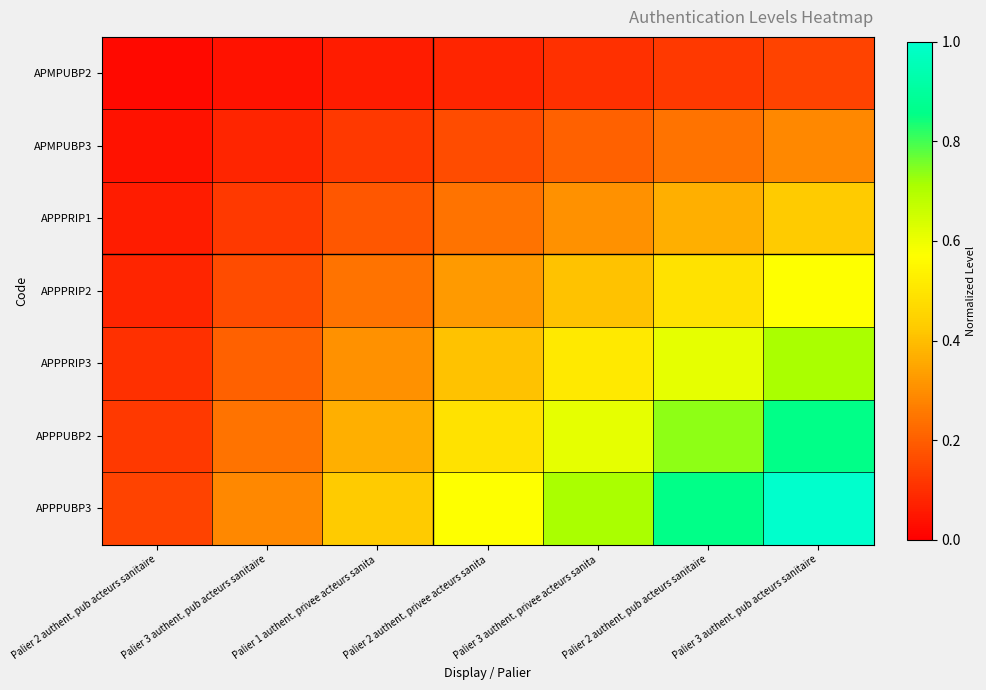

Between Palier 3 authent. pub acteurs sanitaire and Palier 2 authent. privee acteurs sanita, which is larger?

Palier 2 authent. privee acteurs sanita